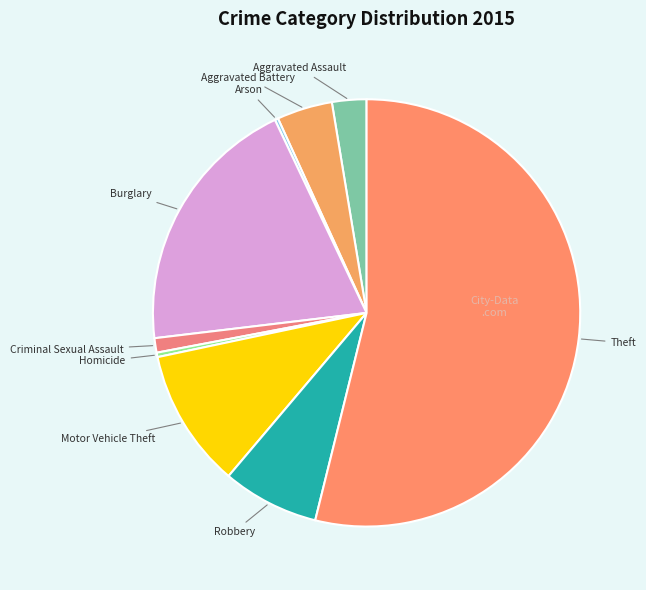

Is there a majority slice in this chart?

Yes